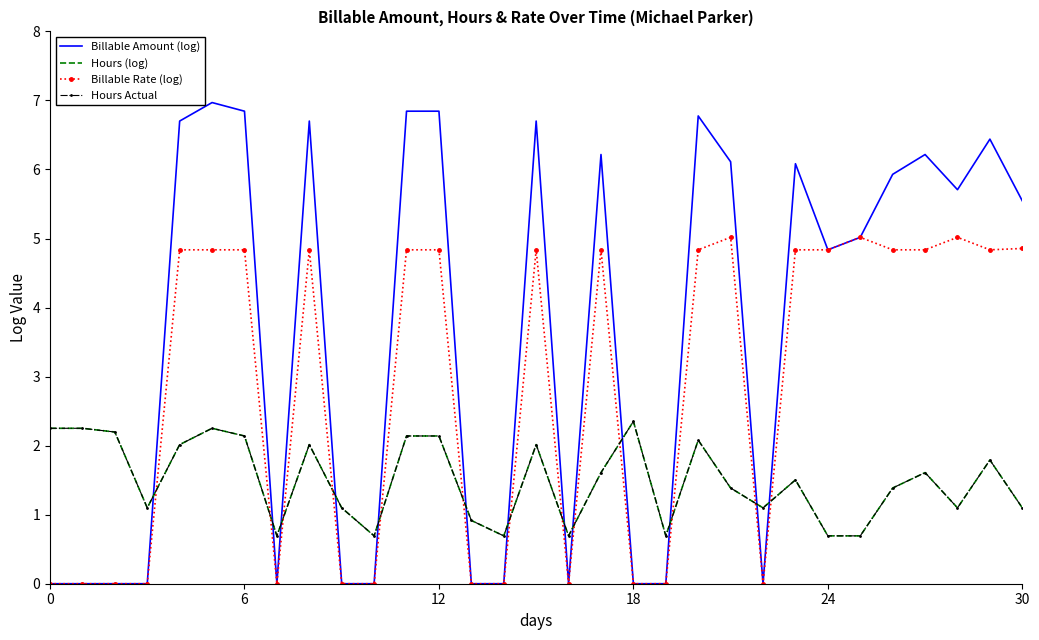

What is the maximum value for Hours (log)?

2.4